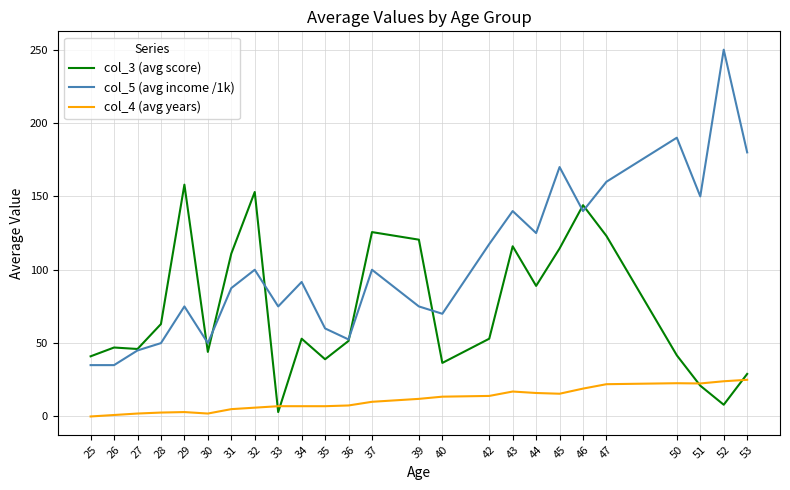

What are all the series names shown in the legend?

col_3 (avg score), col_5 (avg income /1k), col_4 (avg years)